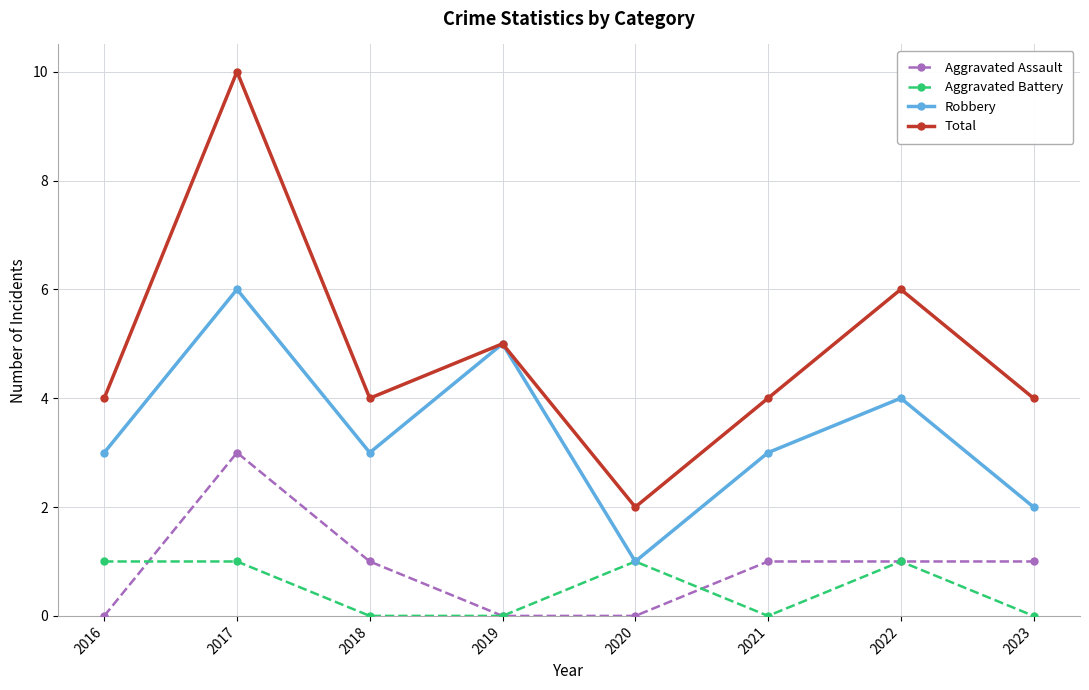

The Robbery series shows 4 at 2021. True or false?

False